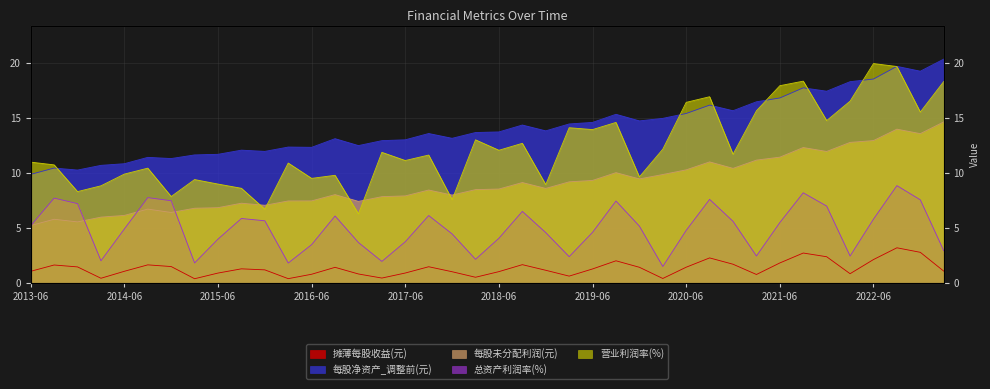

At which label does 每股未分配利润(元) first exceed 8?

2016-09-30